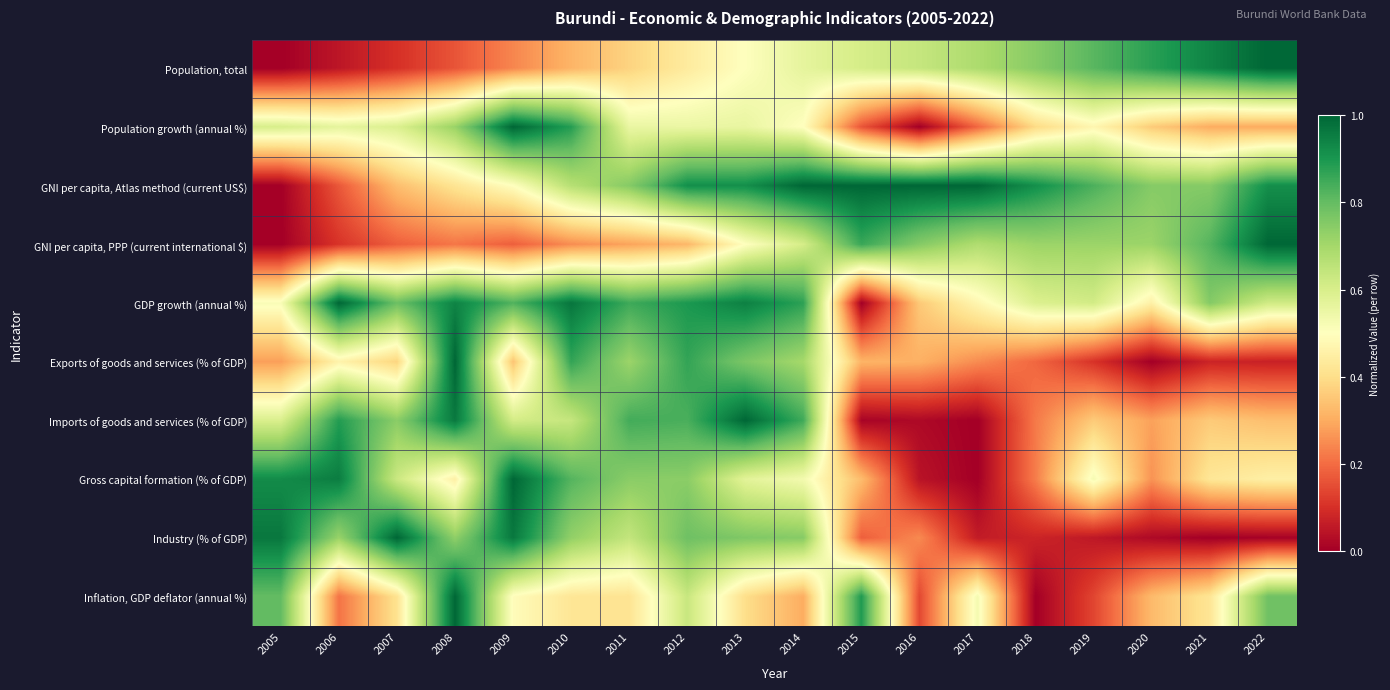

Between 2008 and 2012, which series saw the biggest shift?

GNI per capita, Atlas method (current US$)